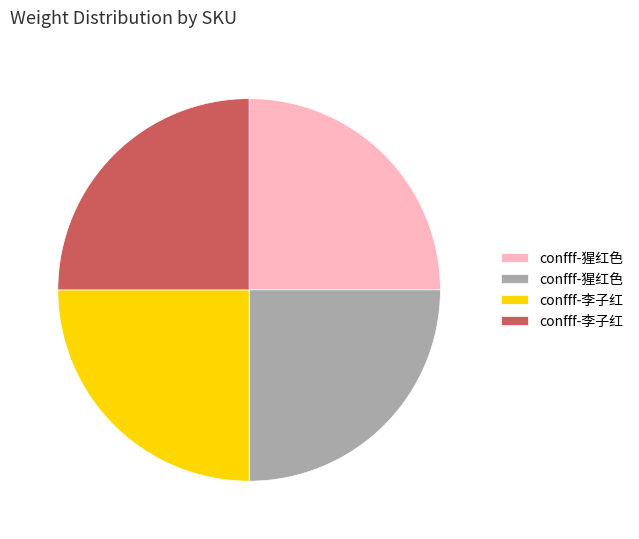

Is there any slice that represents more than half of the pie?

No